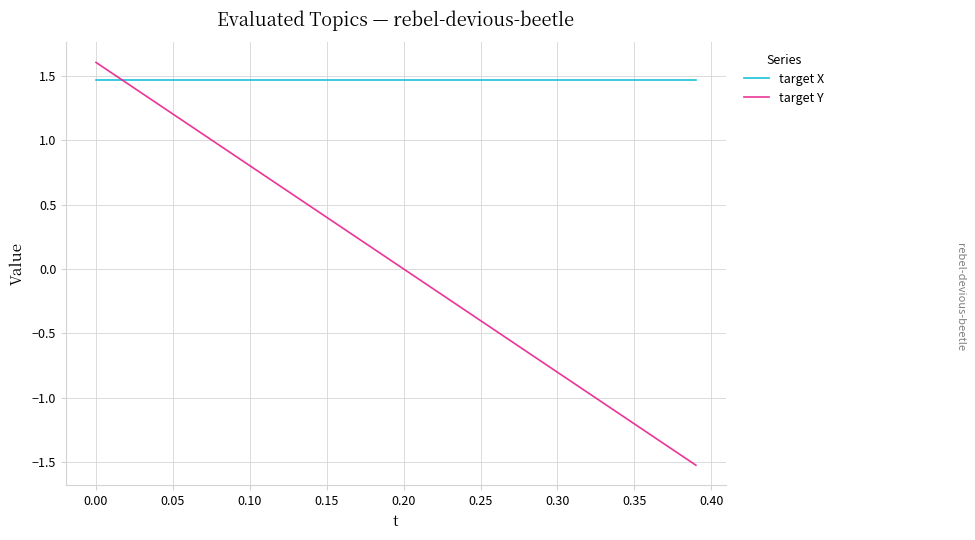

Which series has the largest range (max minus min)?

target Y